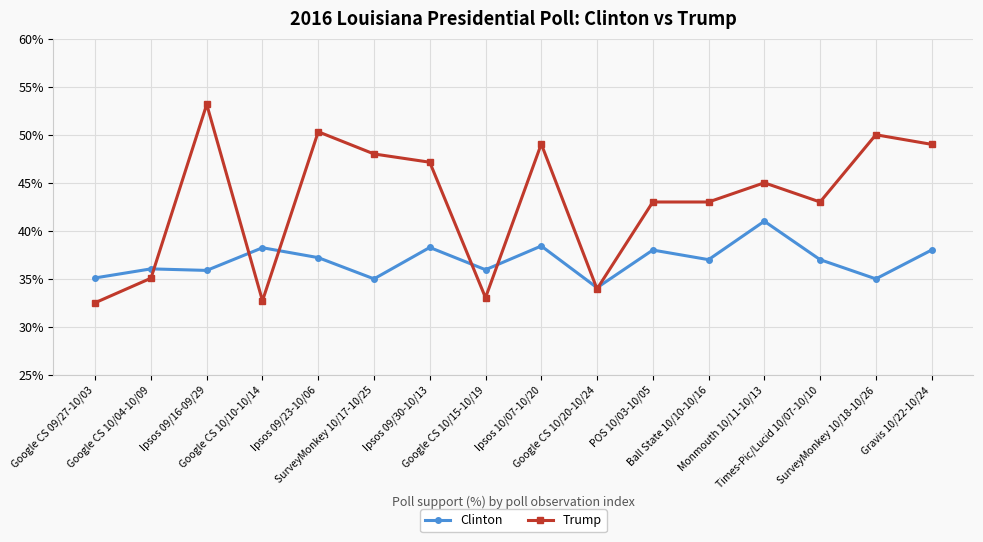

What is the sum of the Clinton values at Gravis 10/22-10/24 and Monmouth 10/11-10/13?

79.0